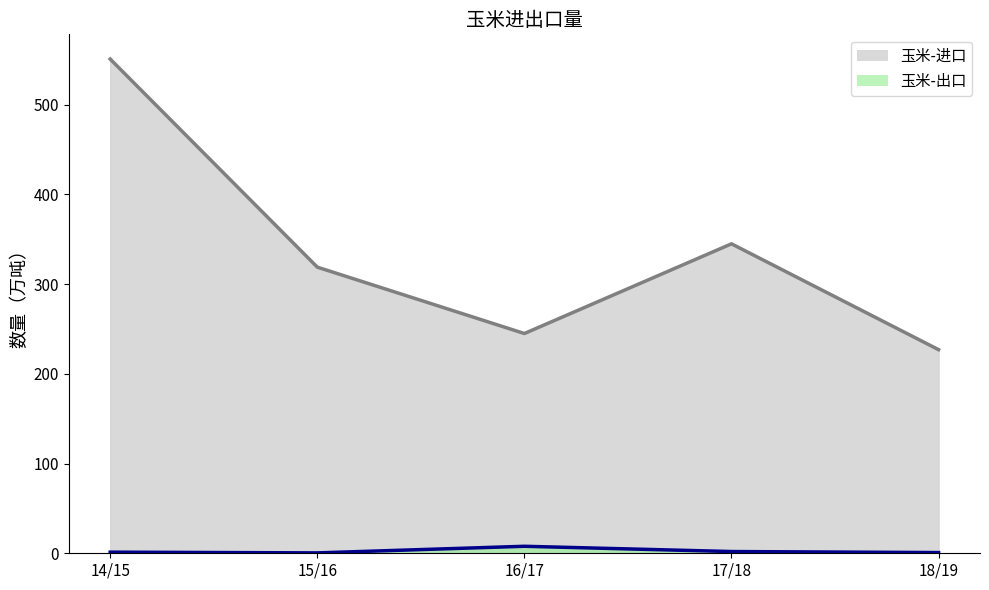

What is the difference between the highest and lowest values at 16/17?

237.2